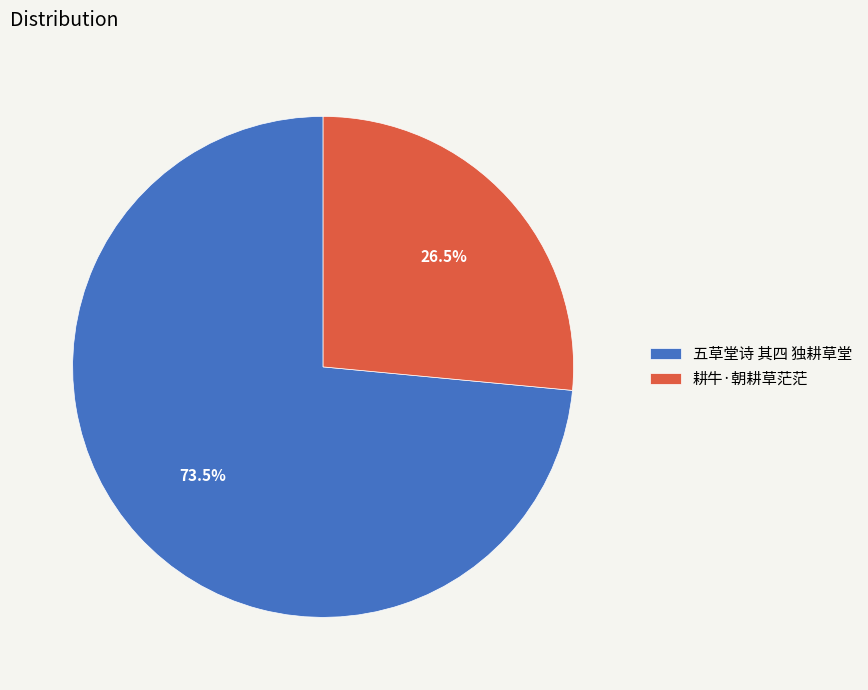

Is 五草堂诗 其四 独耕草堂 the majority of the pie?

Yes